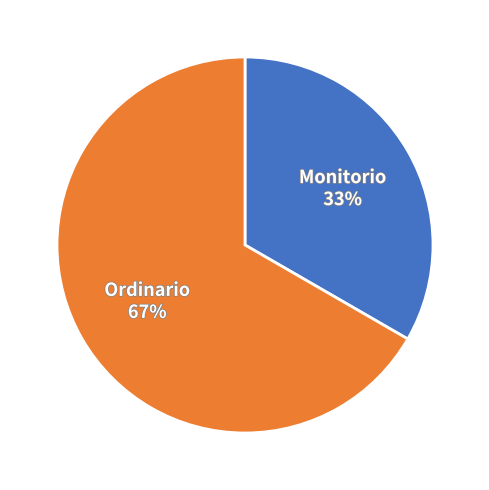

Between Monitorio and Ordinario, which is larger?

Ordinario